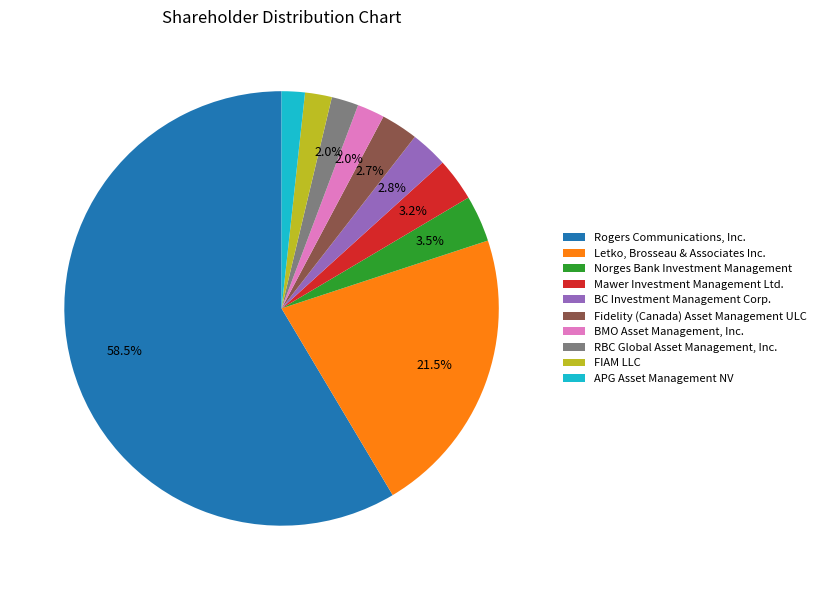

Approximately how many times larger is the value at FIAM LLC compared to Mawer Investment Management Ltd.?

0.6